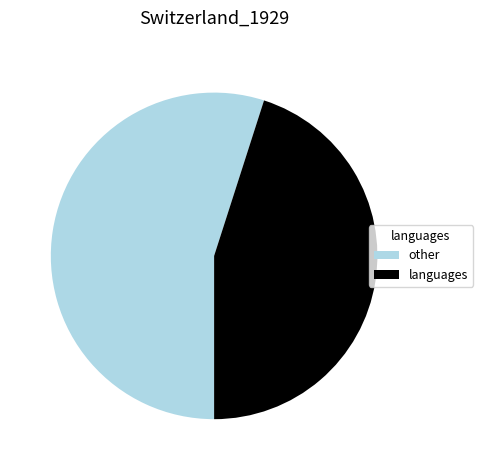

Do other and languages together represent more than half of the pie?

Yes